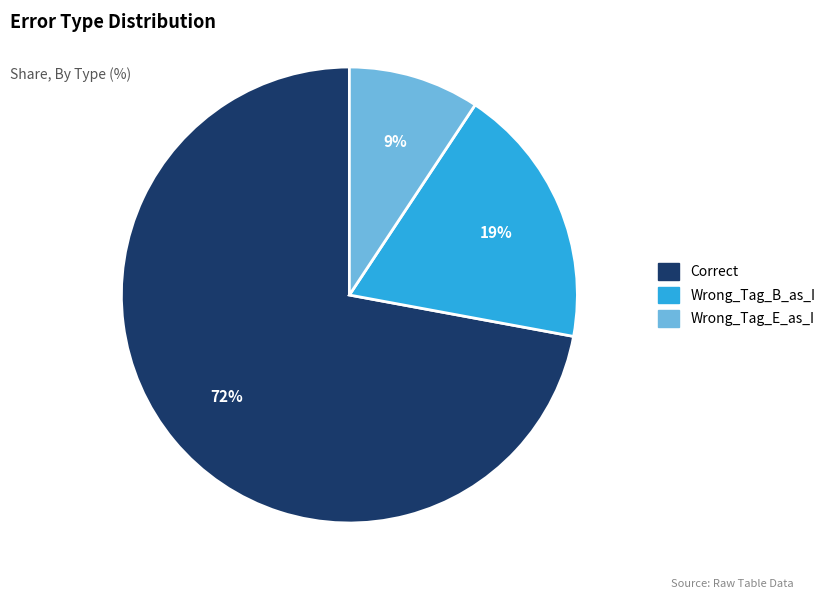

Is the sum of Wrong_Tag_E_as_I and Wrong_Tag_B_as_I greater than half?

No